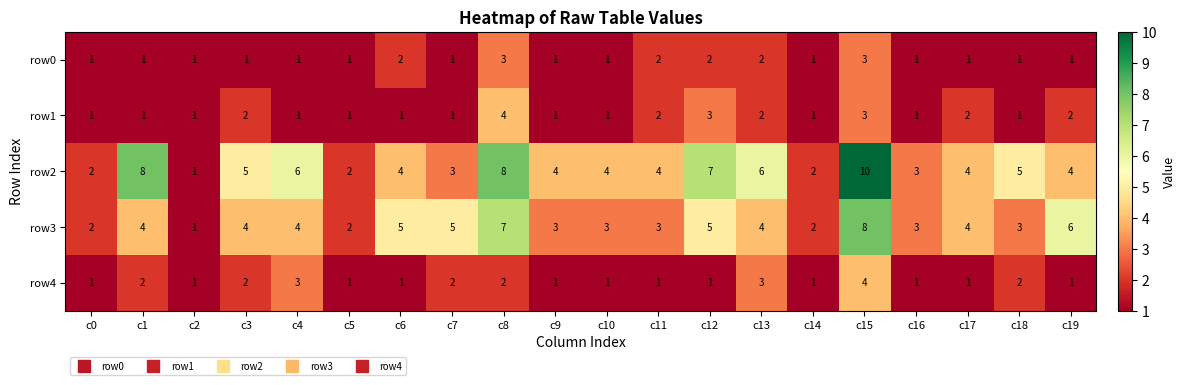

Which label corresponds to the largest value in the chart?

c15